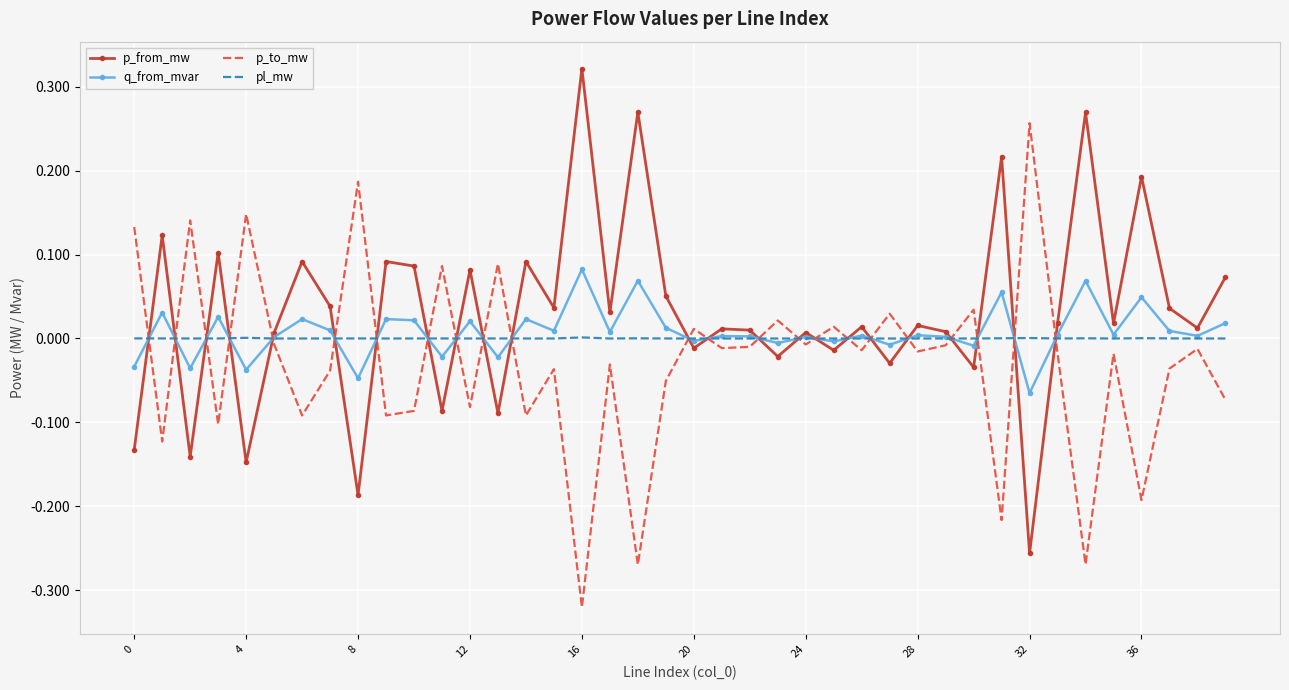

After their last crossing, which series has the higher values: p_from_mw or p_to_mw?

p_from_mw